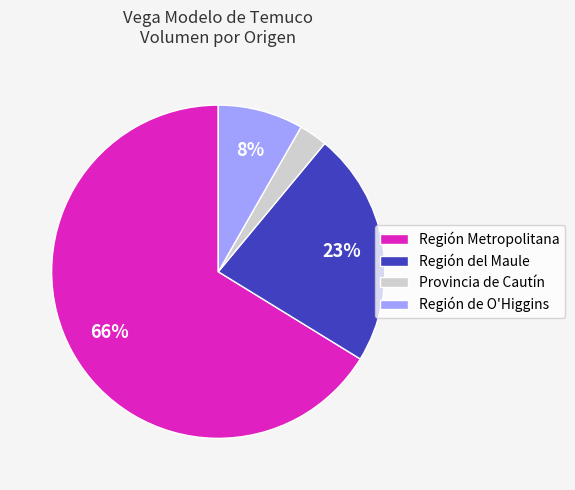

To the nearest percent, what is the average slice percentage?

25%